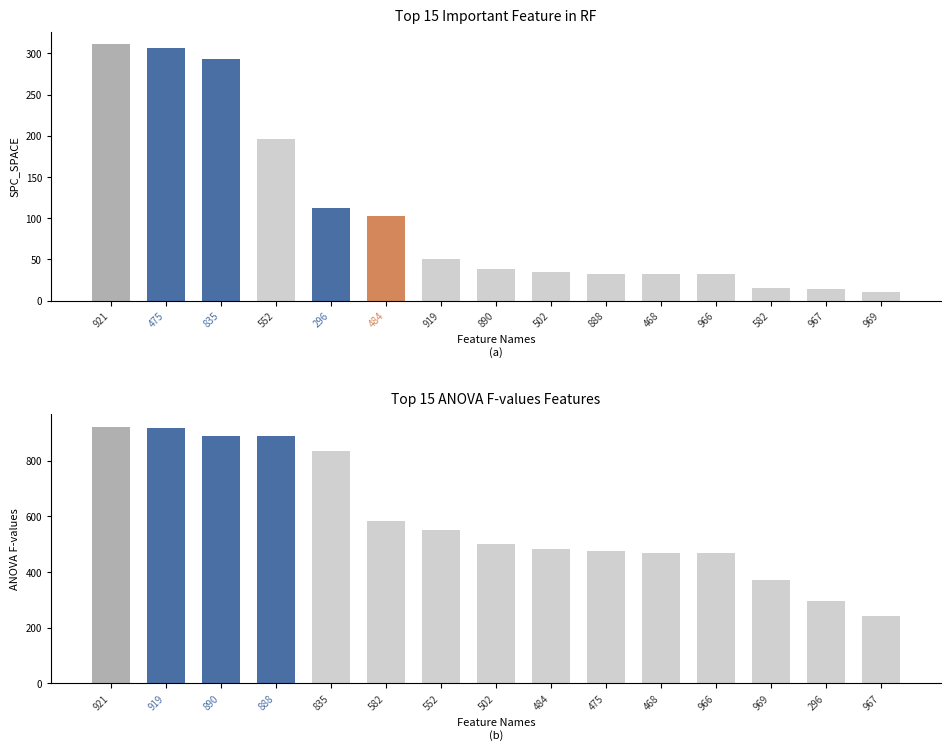

Are the bars grouped side by side (vs. stacked)?

Yes